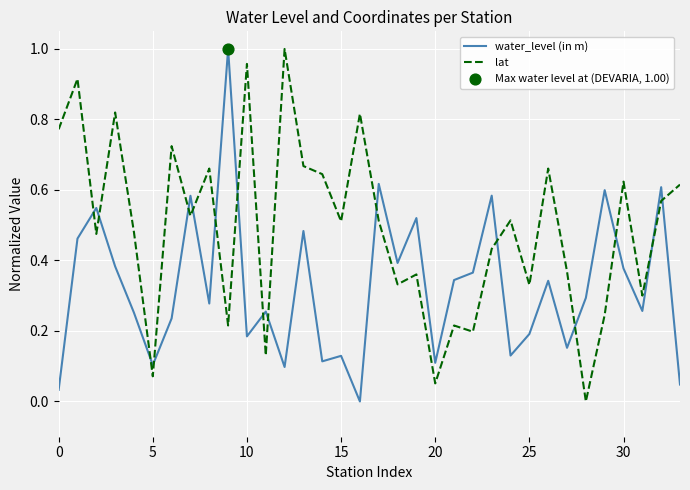

Which series has the largest total across all categories?

lat